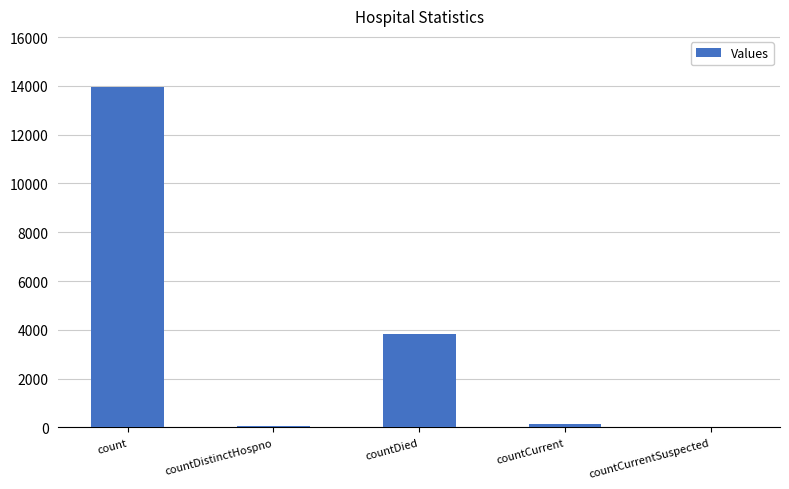

Are the bars horizontal?

No